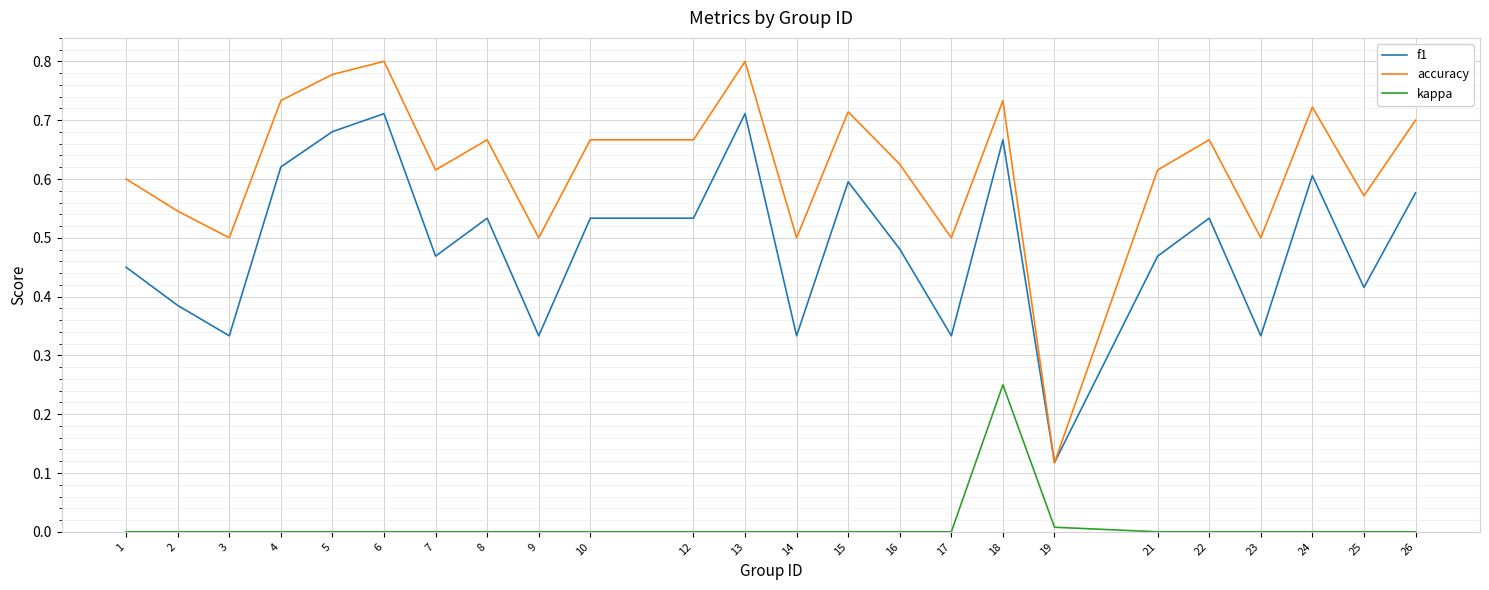

Which series has the largest range (max minus min)?

accuracy